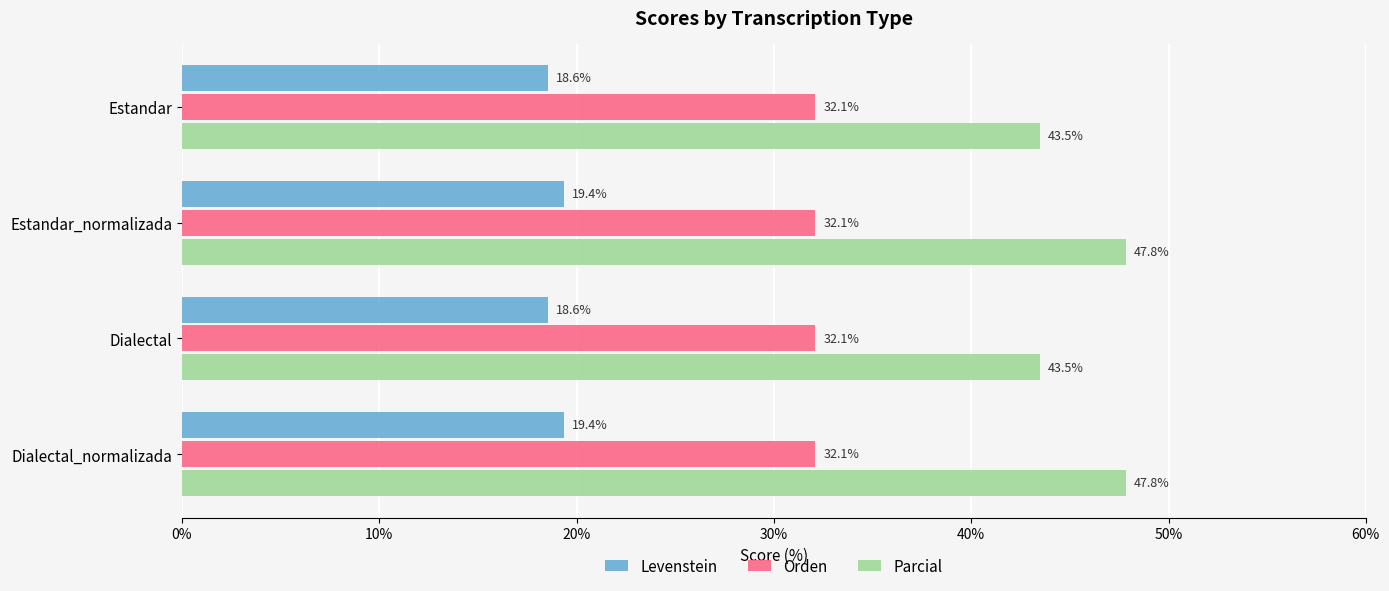

What is the average value of the Levenstein series?

19.0